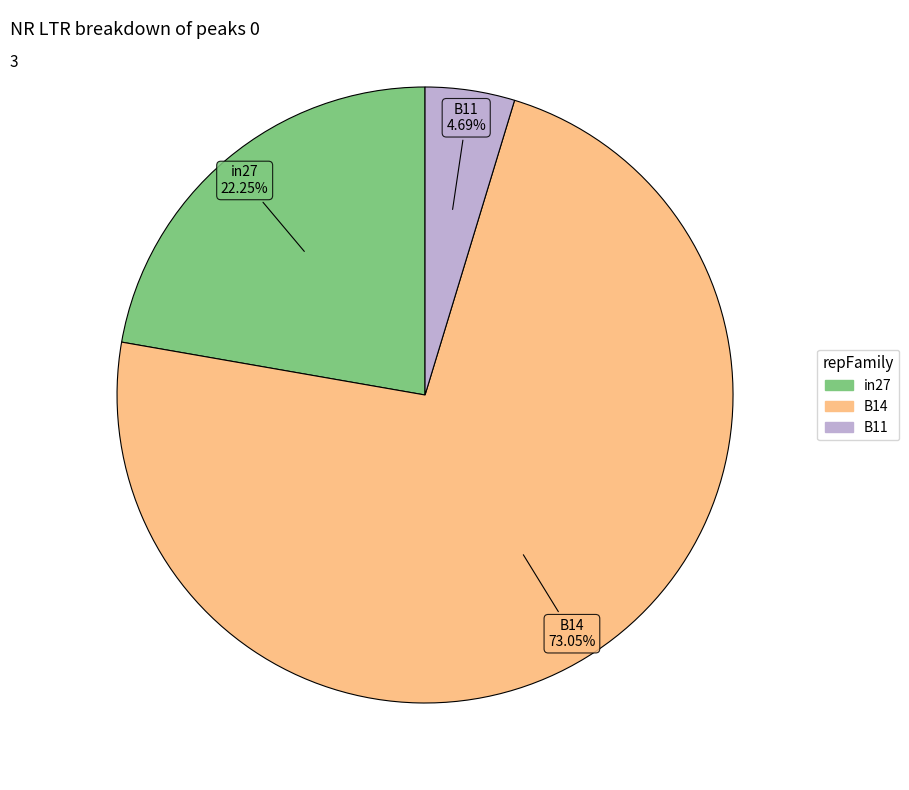

Which slice is the smallest?

B11